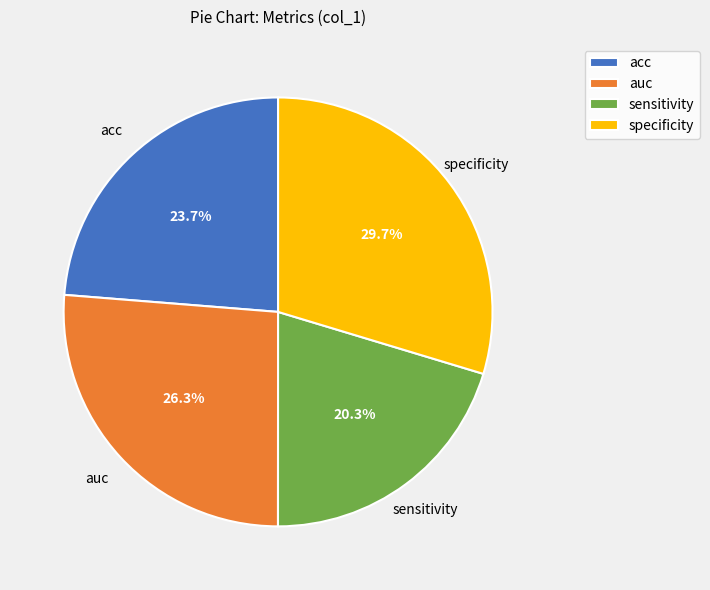

Count the number of slices in the pie.

4